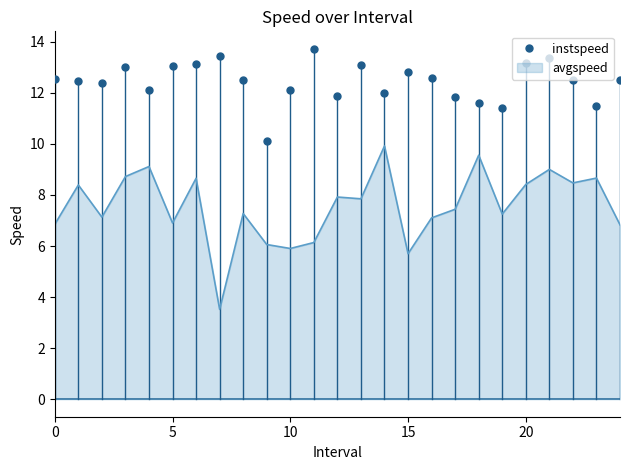

Which series has the largest range (max minus min)?

avgspeed